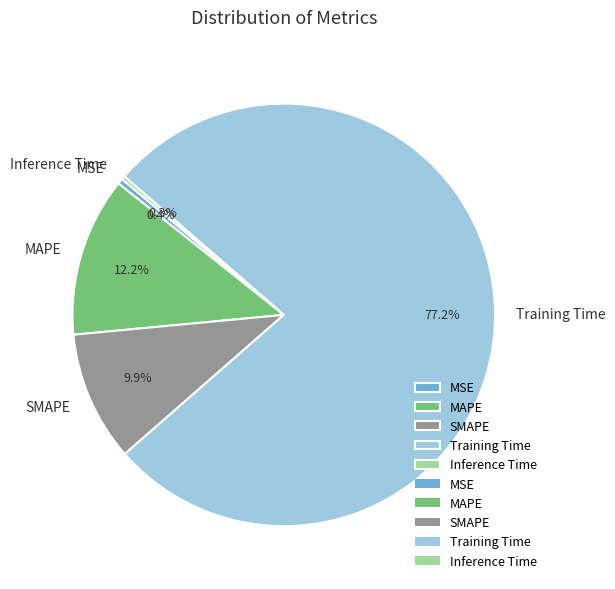

Which slice is the largest?

Training Time